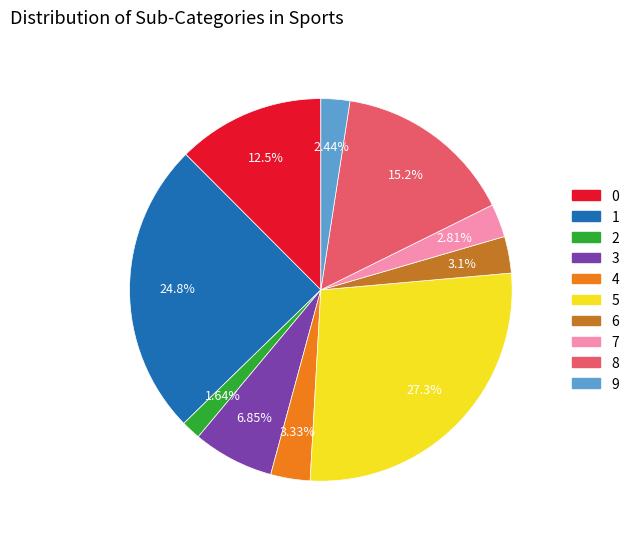

To the nearest percent, what is the average slice percentage?

10%